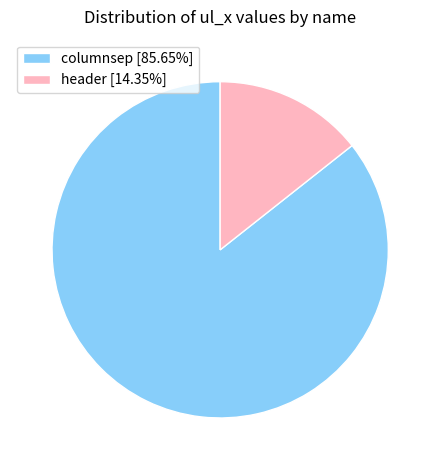

What is the smallest slice in the pie chart?

header